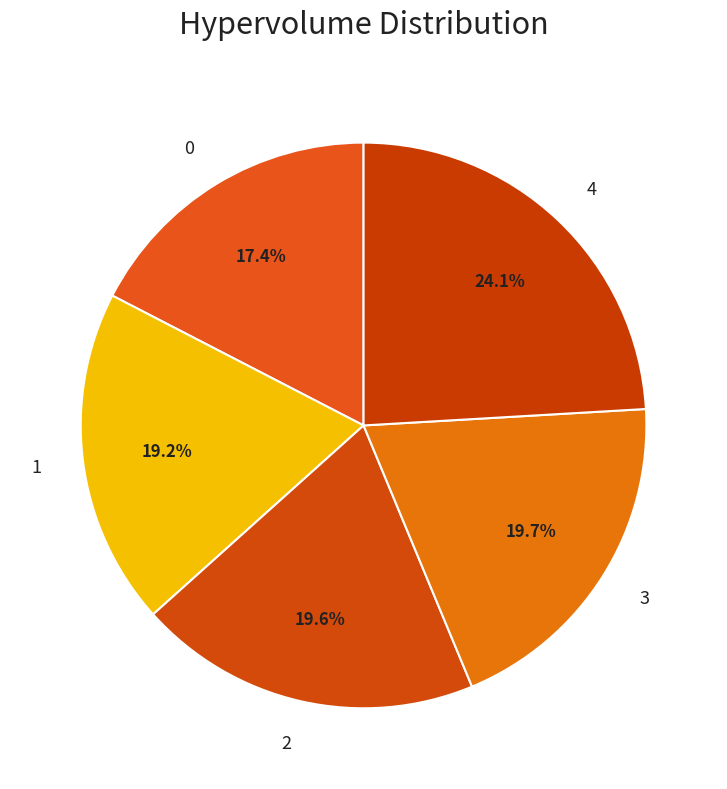

Approximately how many times larger is the value at 3 compared to 4?

0.8